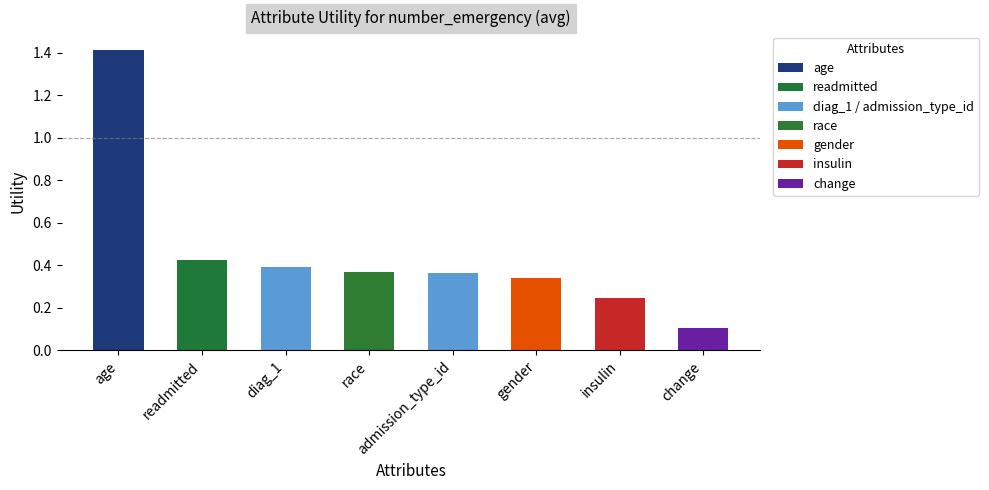

Which category has the highest value across all series?

age